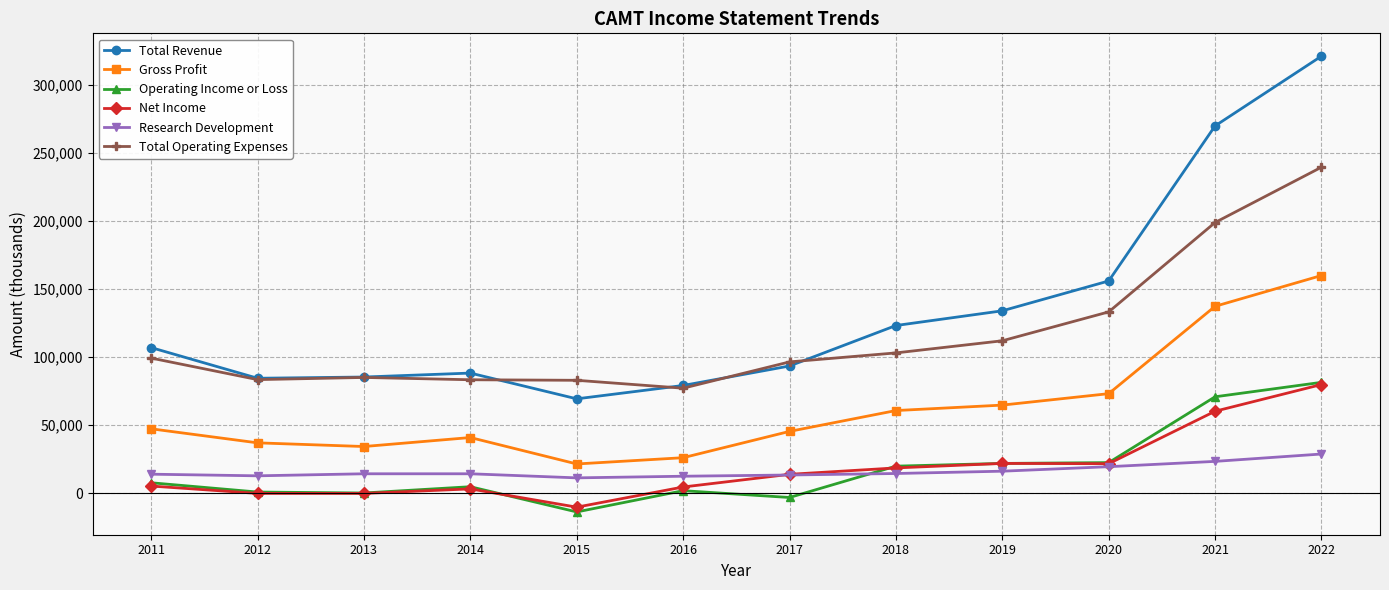

Between 2011 and 2022, which series saw the biggest shift?

Total Revenue